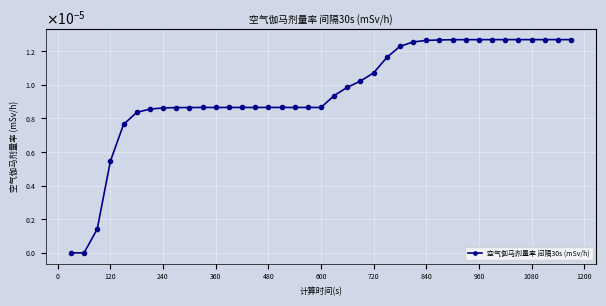

Is this an area chart (filled region under the line)?

No